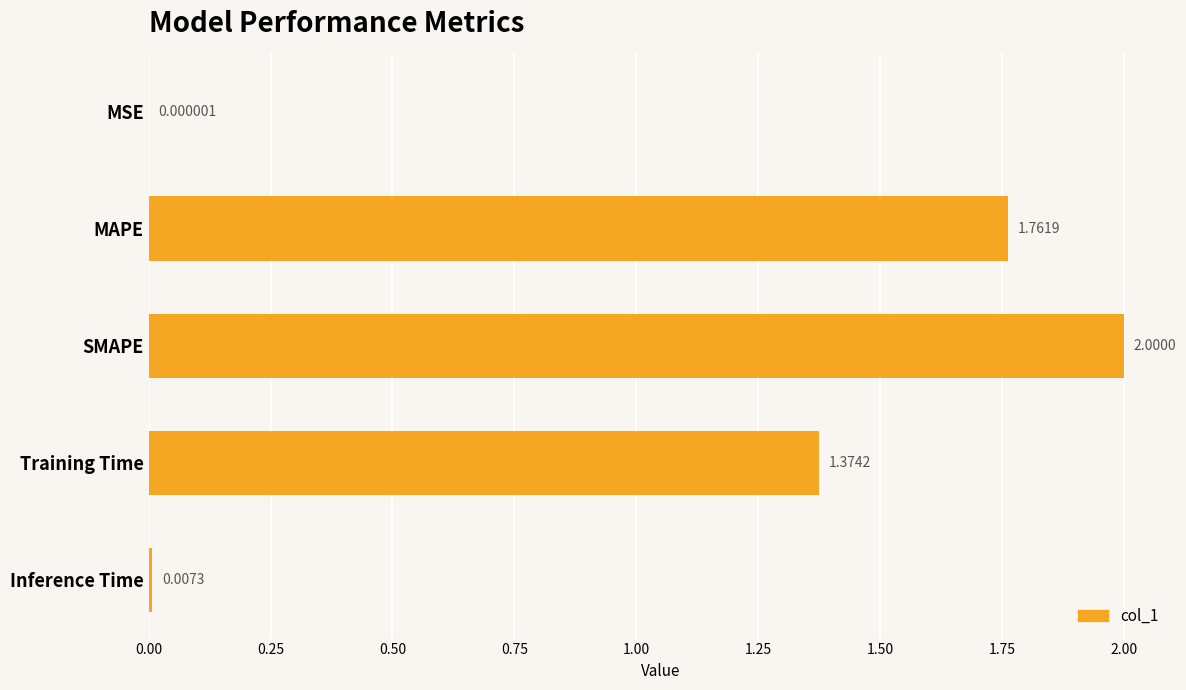

What is the sum of all values?

5.1